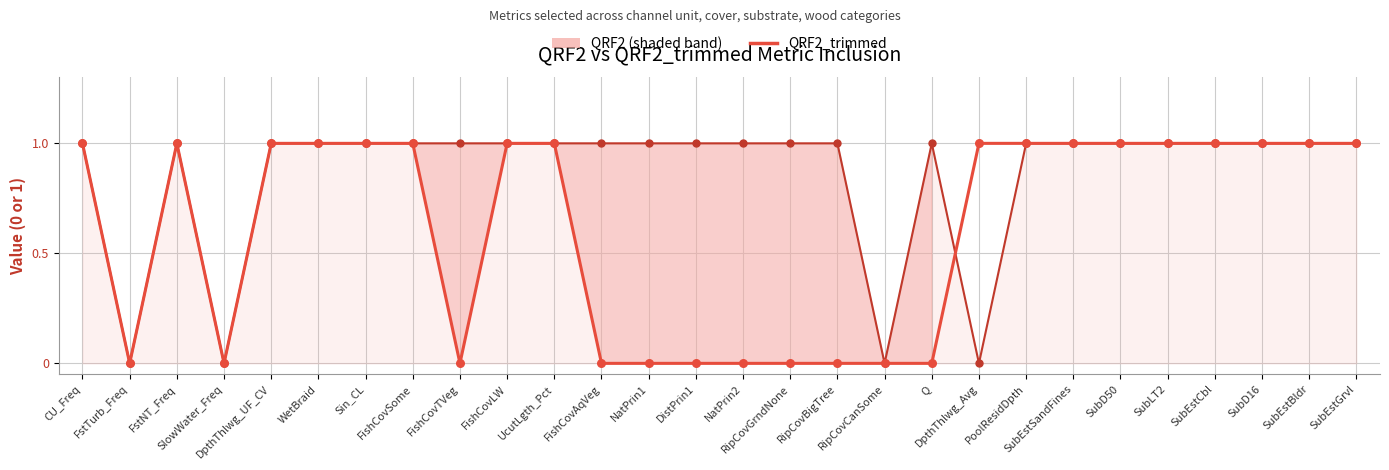

At how many categories does at least one series exceed 0?

25